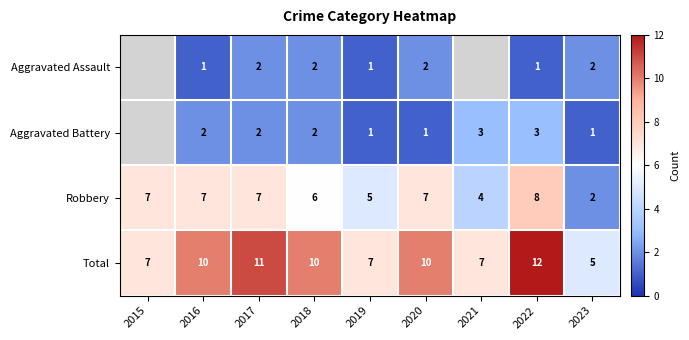

Between 2017 and 2023, which series saw the biggest shift?

Total